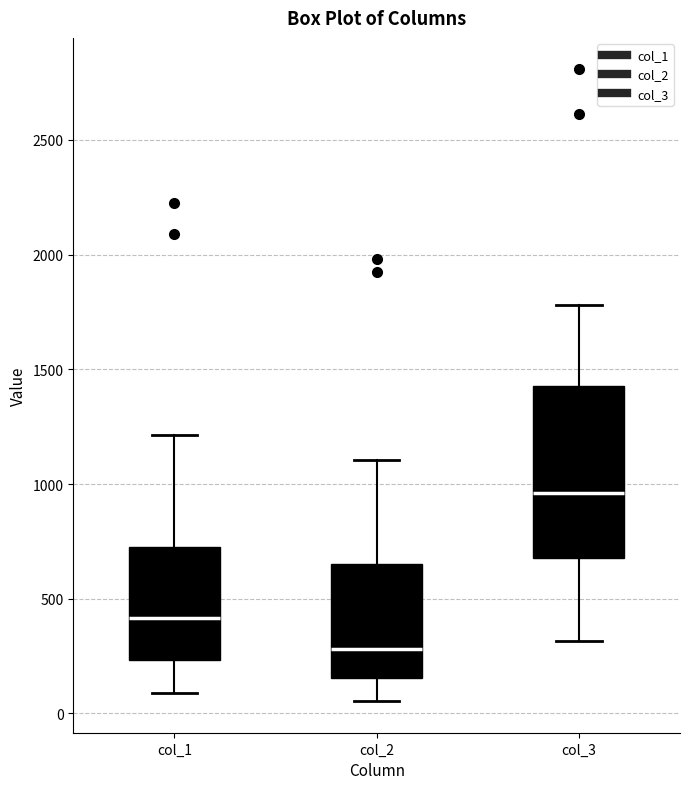

Reading left to right, transcribe this box plot: for each box, give where its median line is, the range the box spans, and where its two whiskers end, as read against the y-axis. The values are not printed on the chart, so give them approximately, as read against the axis.

col_1: median 400, box 250 to 750, whiskers 100 to 1200
col_2: median 300, box 150 to 650, whiskers 50 to 1100
col_3: median 950, box 700 to 1450, whiskers 300 to 1800